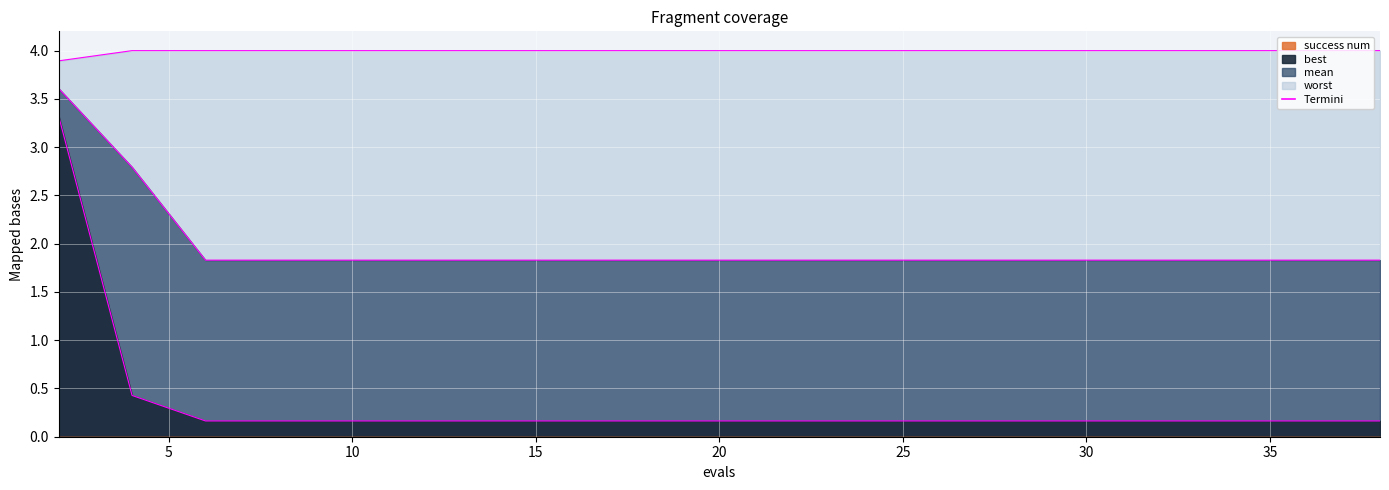

How many lines are shown in the chart?

3